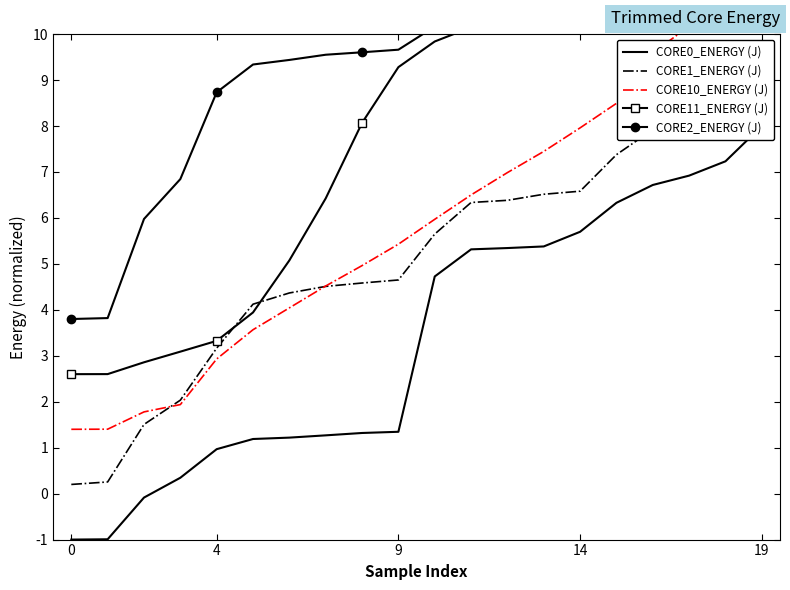

Is this an area chart (filled region under the line)?

No